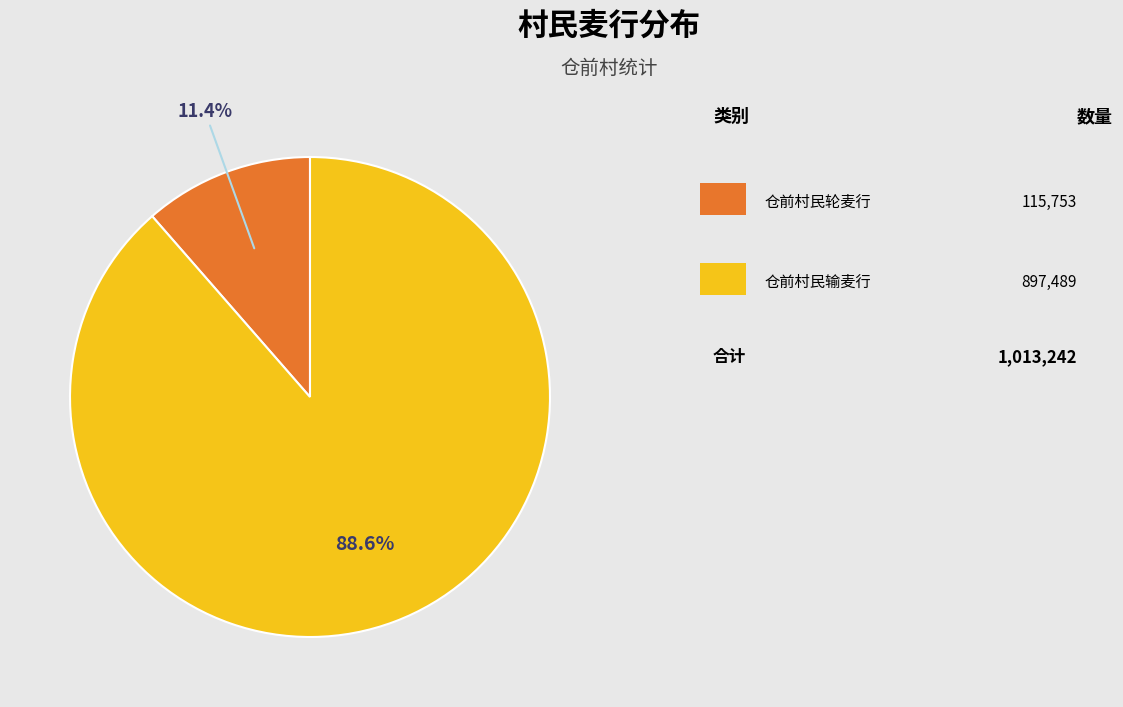

Does any single category account for the majority?

Yes